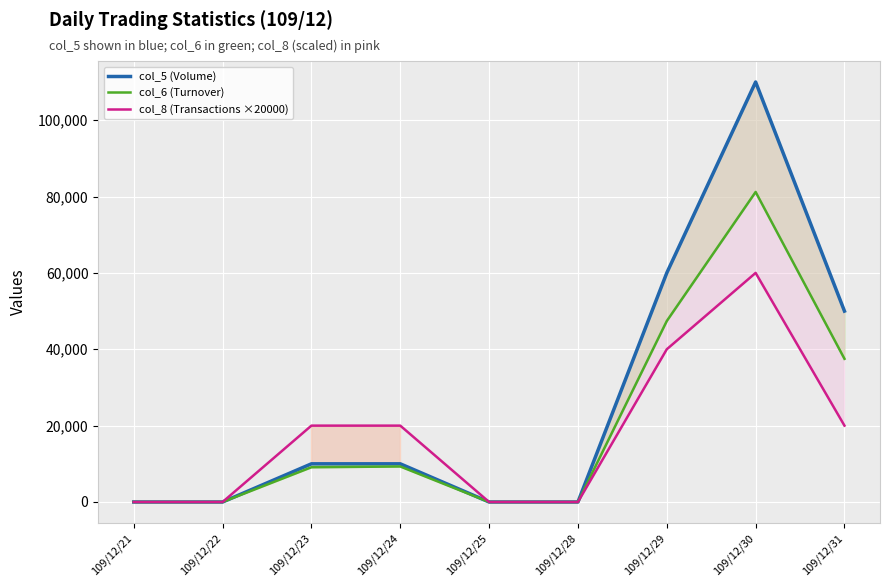

Is it true that col_6 (Turnover) equals 5072 at 109/12/24?

False